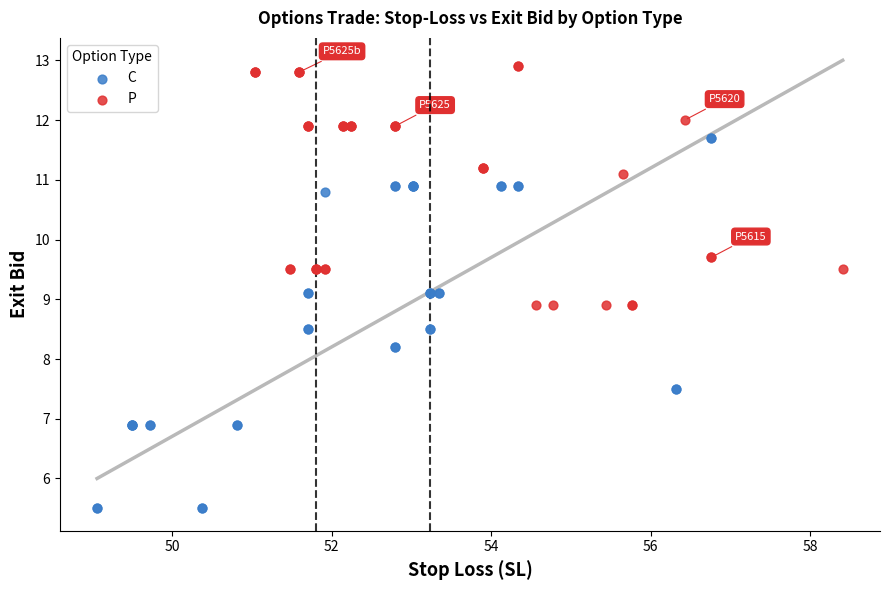

Which series reaches the minimum Y coordinate?

C